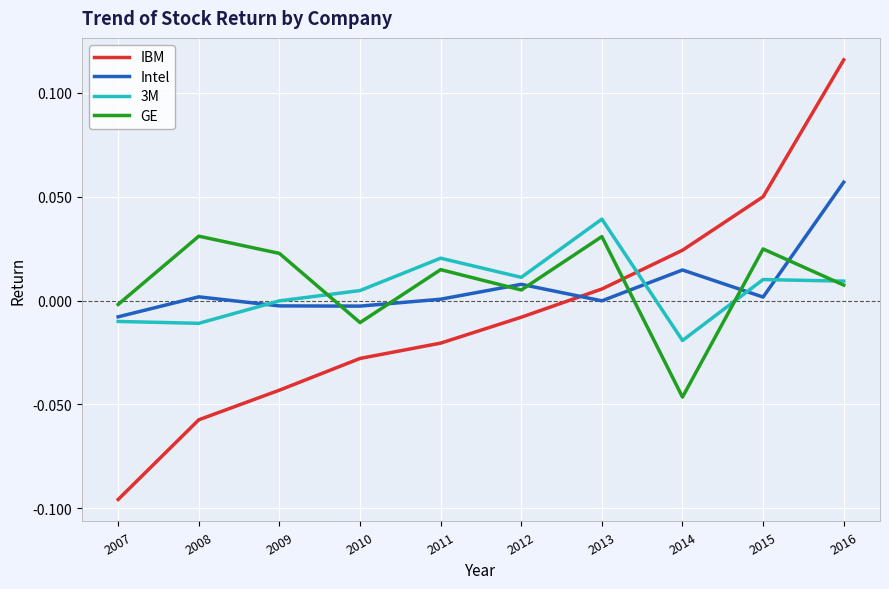

How many lines are shown in the chart?

4